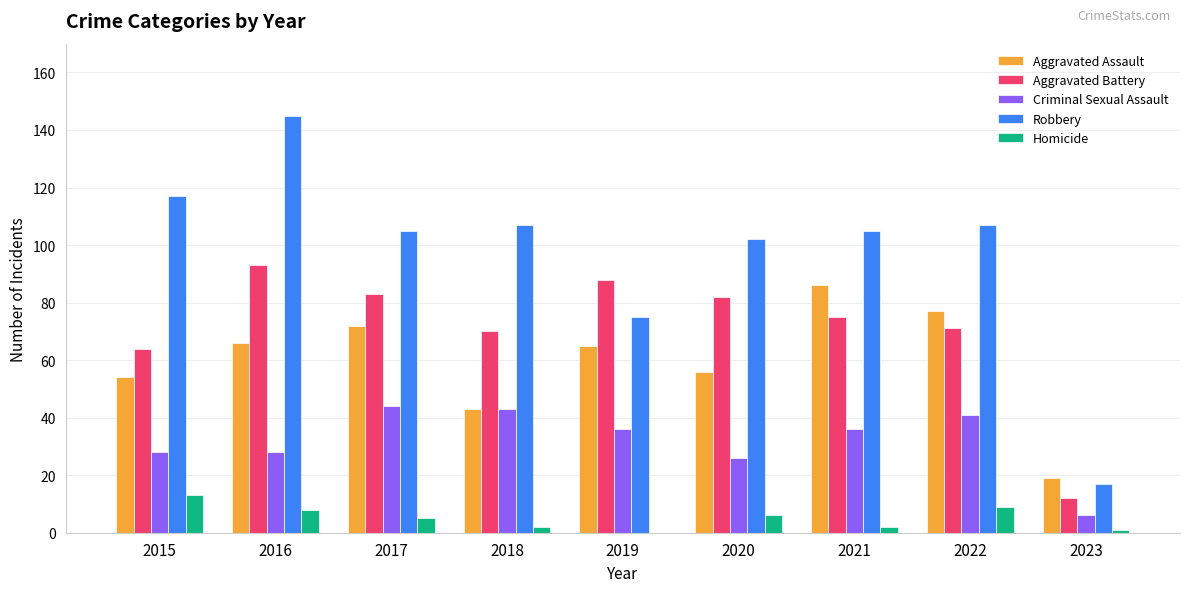

Between 2016 and 2018, which series saw the biggest shift?

Robbery